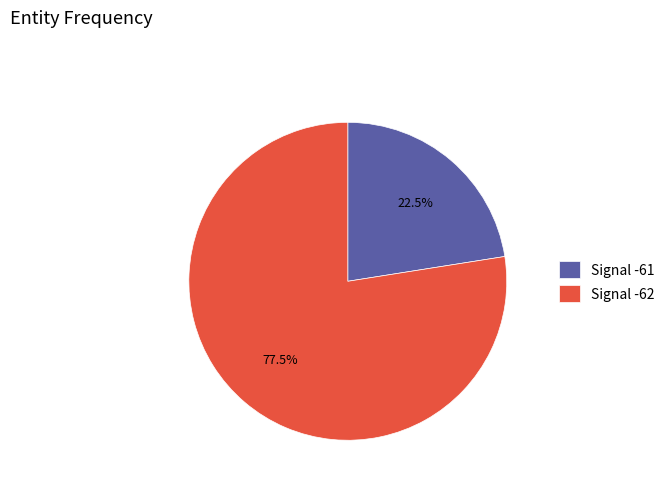

Combined, do Signal -61 and Signal -62 account for over 50%?

Yes